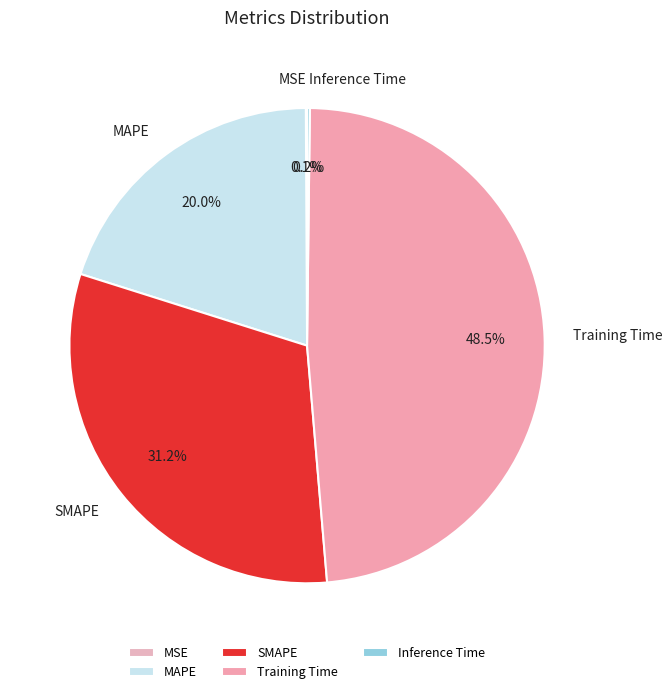

What is the ratio of the value at MAPE to the value at Training Time?

0.4